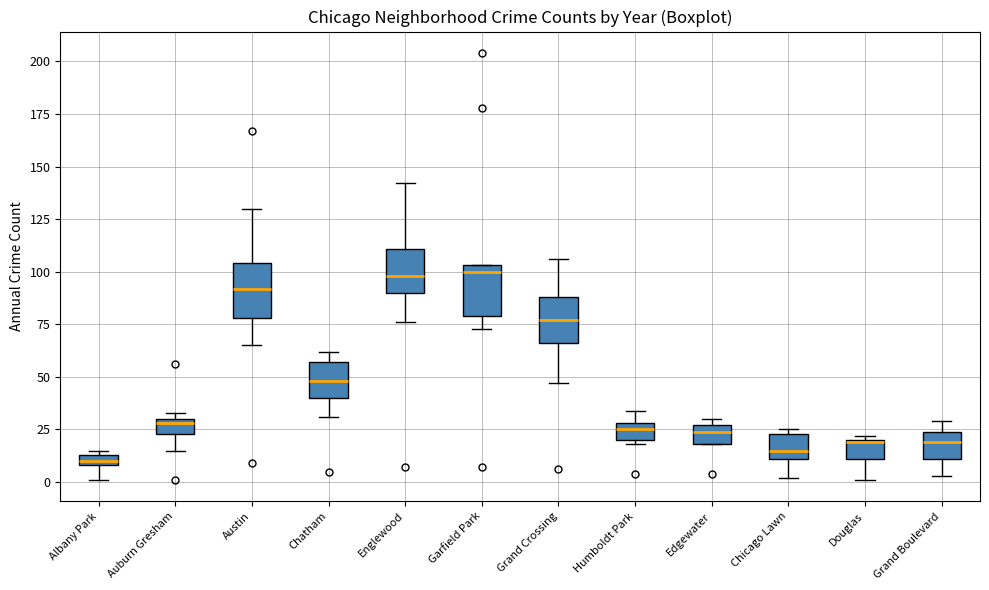

Where is the upper edge of the box for Chicago Lawn on the y-axis? The values are not printed on the chart, so give them approximately, as read against the axis.

25